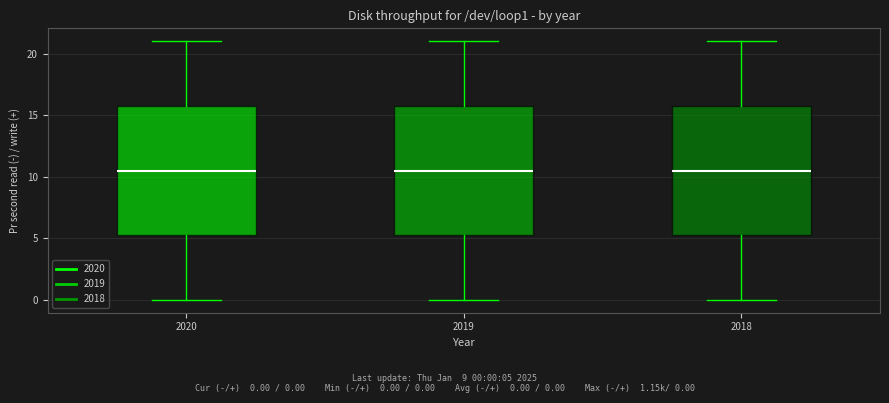

Reading left to right, read every box against the y-axis: the position of its median line, the range the box covers, and the ends of its whiskers. The values are not printed on the chart, so give them approximately, as read against the axis.

2020: median 10.5, box 5.5 to 16.0, whiskers 0.0 to 21.0
2019: median 10.5, box 5.5 to 16.0, whiskers 0.0 to 21.0
2018: median 10.5, box 5.5 to 16.0, whiskers 0.0 to 21.0